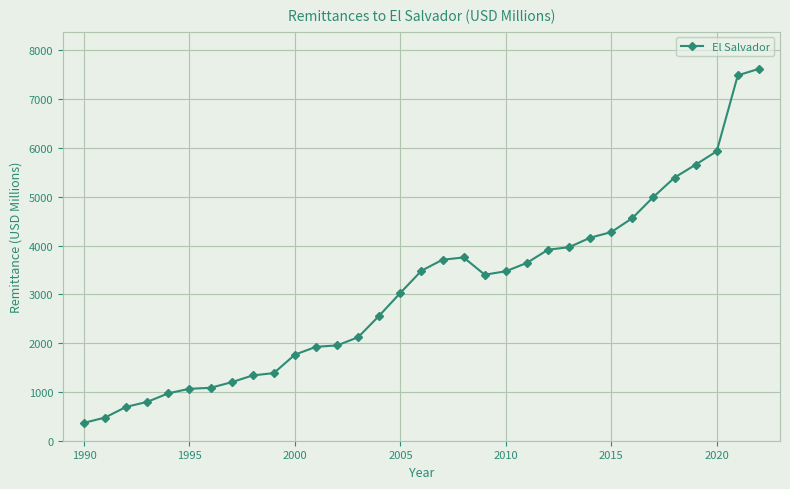

What is the sum of all values?

102154